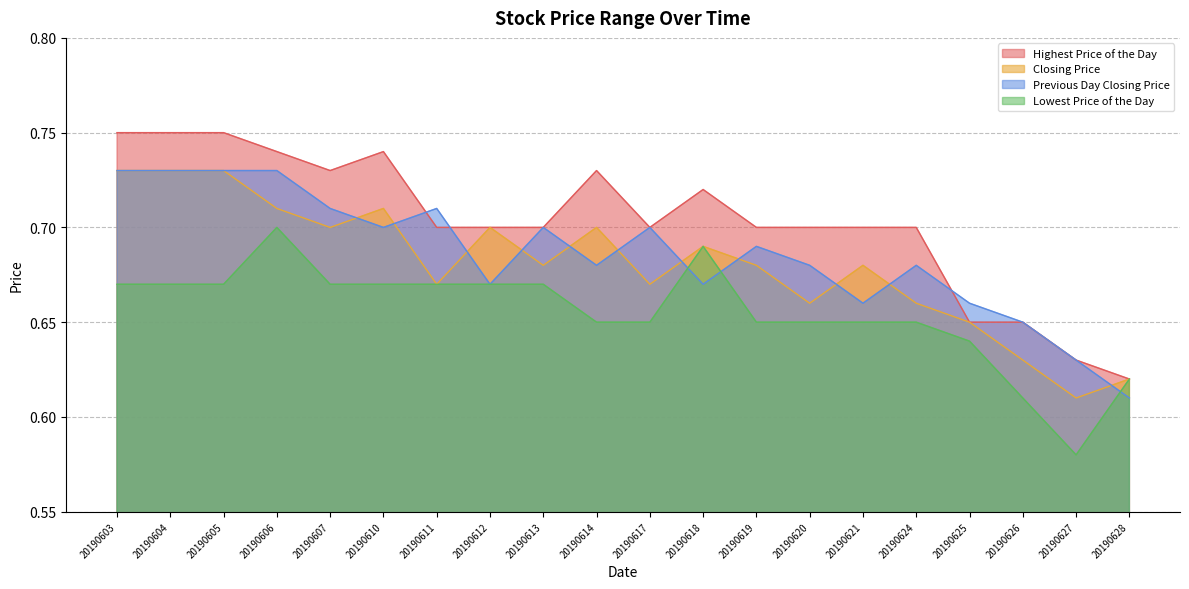

True or false: Previous Day Closing Price and Closing Price cross at least once.

True